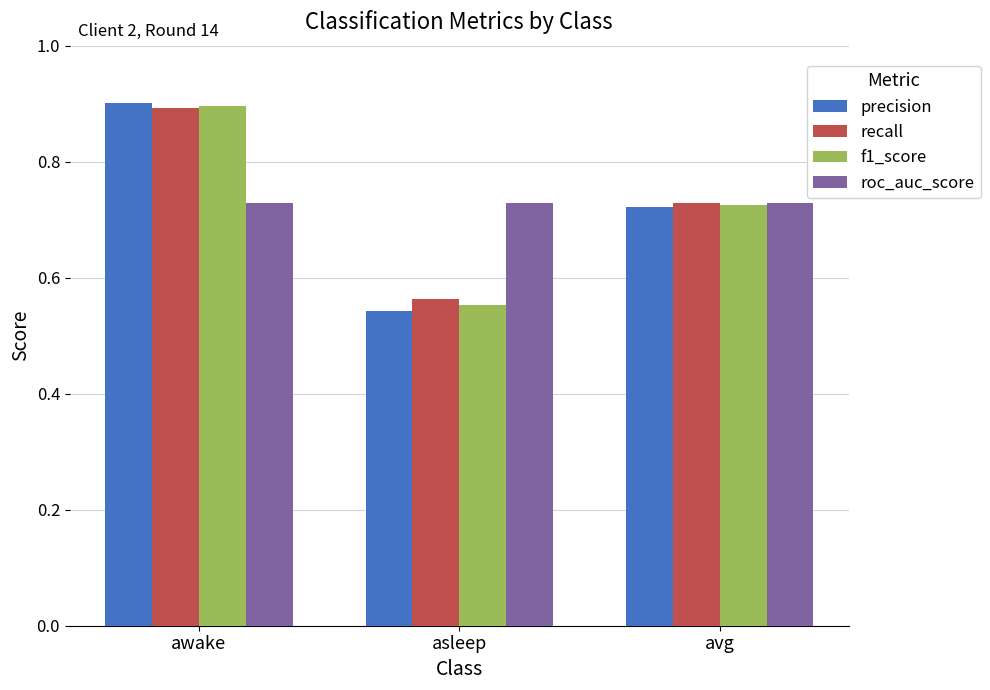

Where is f1_score nearest to the value 0?

asleep